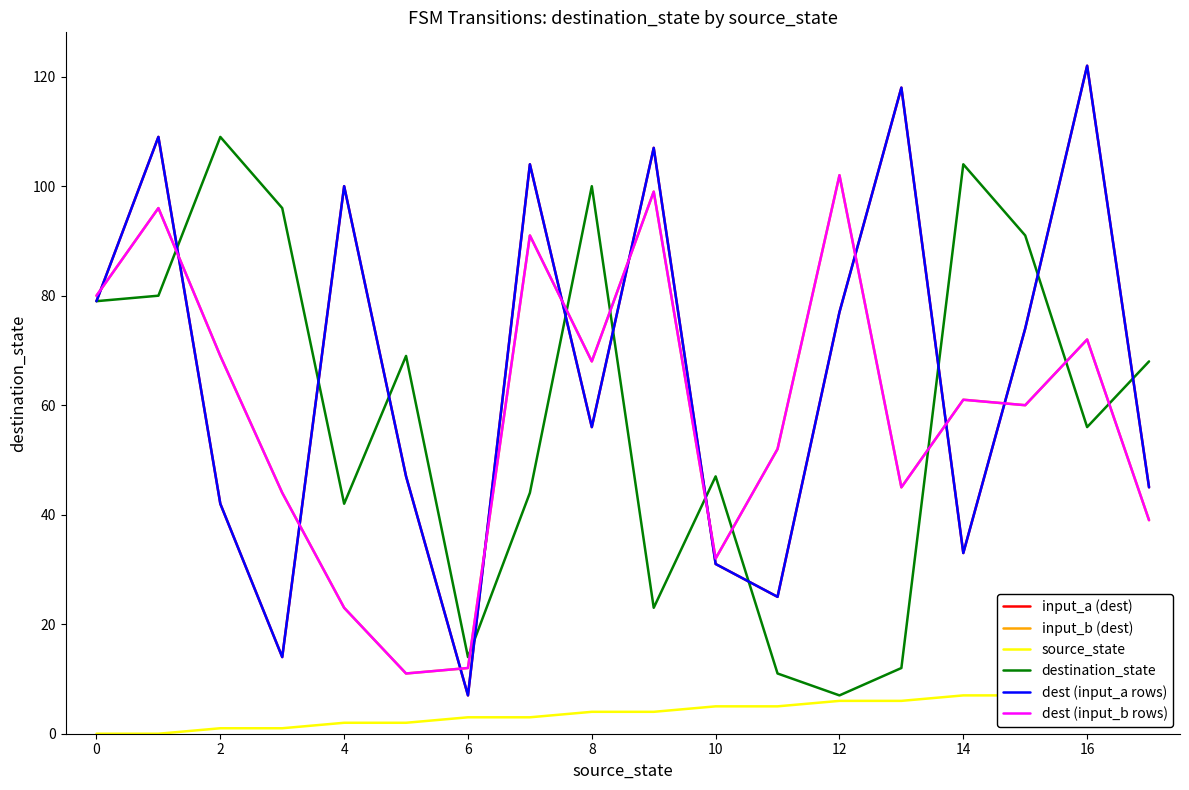

At which label does dest (input_a rows) reach its peak?

16